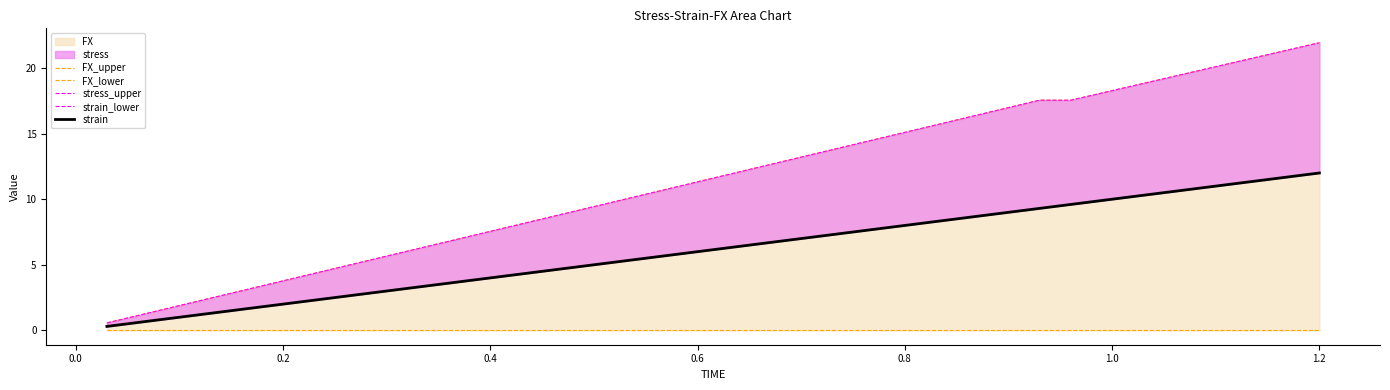

Is the value of FX_upper at 0.6 greater than the value of strain at 16?

No